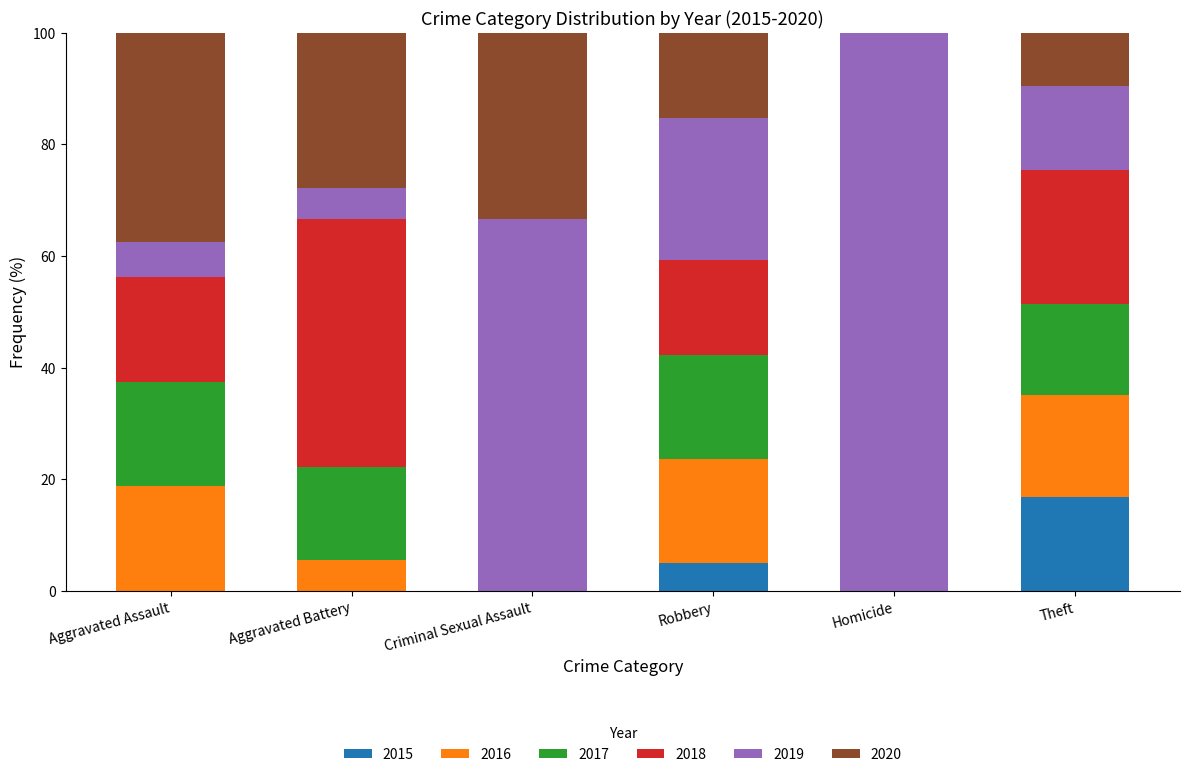

What is the total value across all series at Criminal Sexual Assault?

100.0